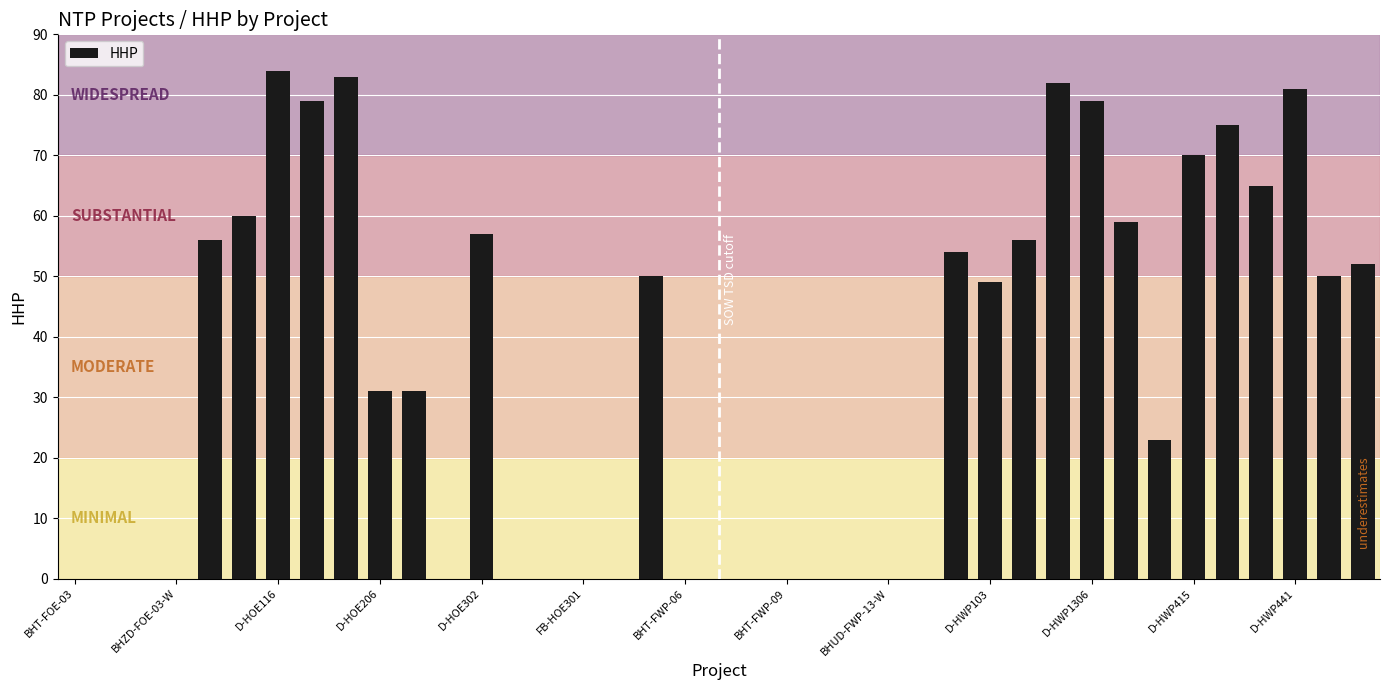

Reading left to right, what are all the values shown in this chart?

0	0	0	0	56	60	84	79	83	31	31	0	57	0	0	0	0	50	0	0	0	0	0	0	0	0	54	49	56	82	79	59	23	70	75	65	81	50	52